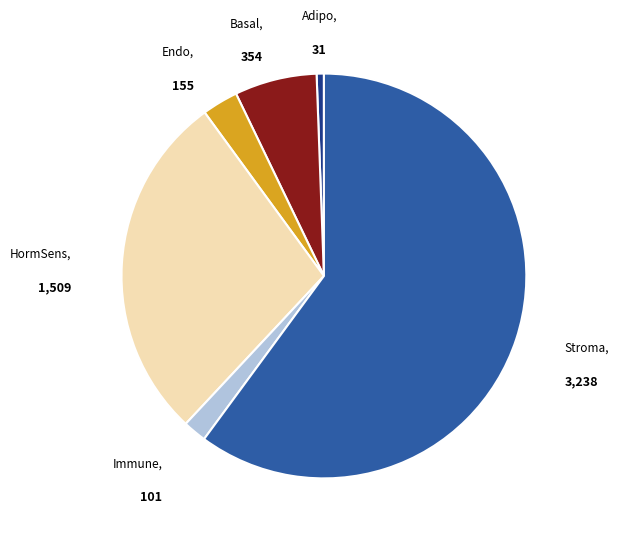

Is there a majority slice in this chart?

Yes